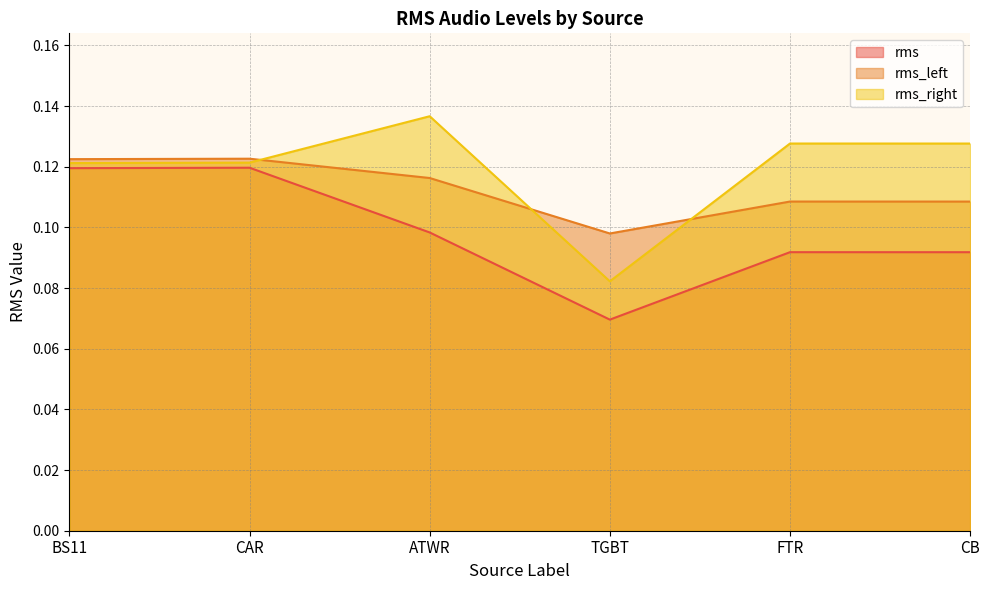

List the series in order of their overall mean, lowest first.

rms, rms_left, rms_right